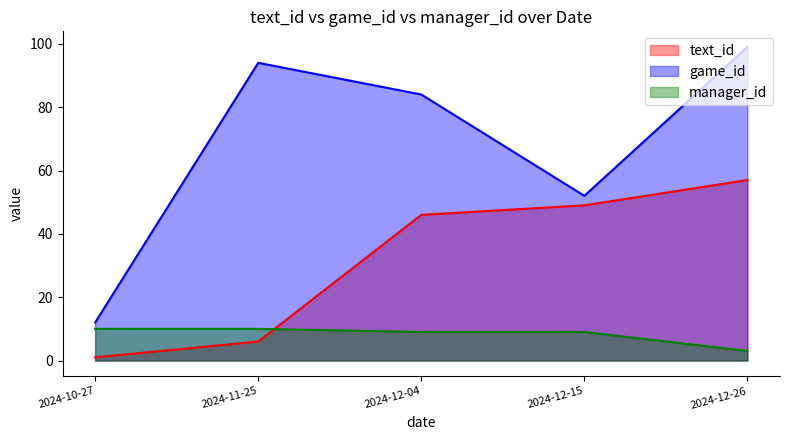

Which series has the widest spread of values?

game_id